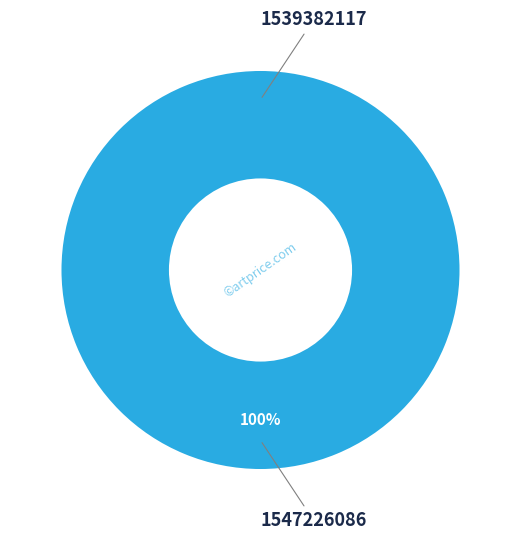

To the nearest percent, what is the combined percentage of 1547226086 and 1539382117?

100%